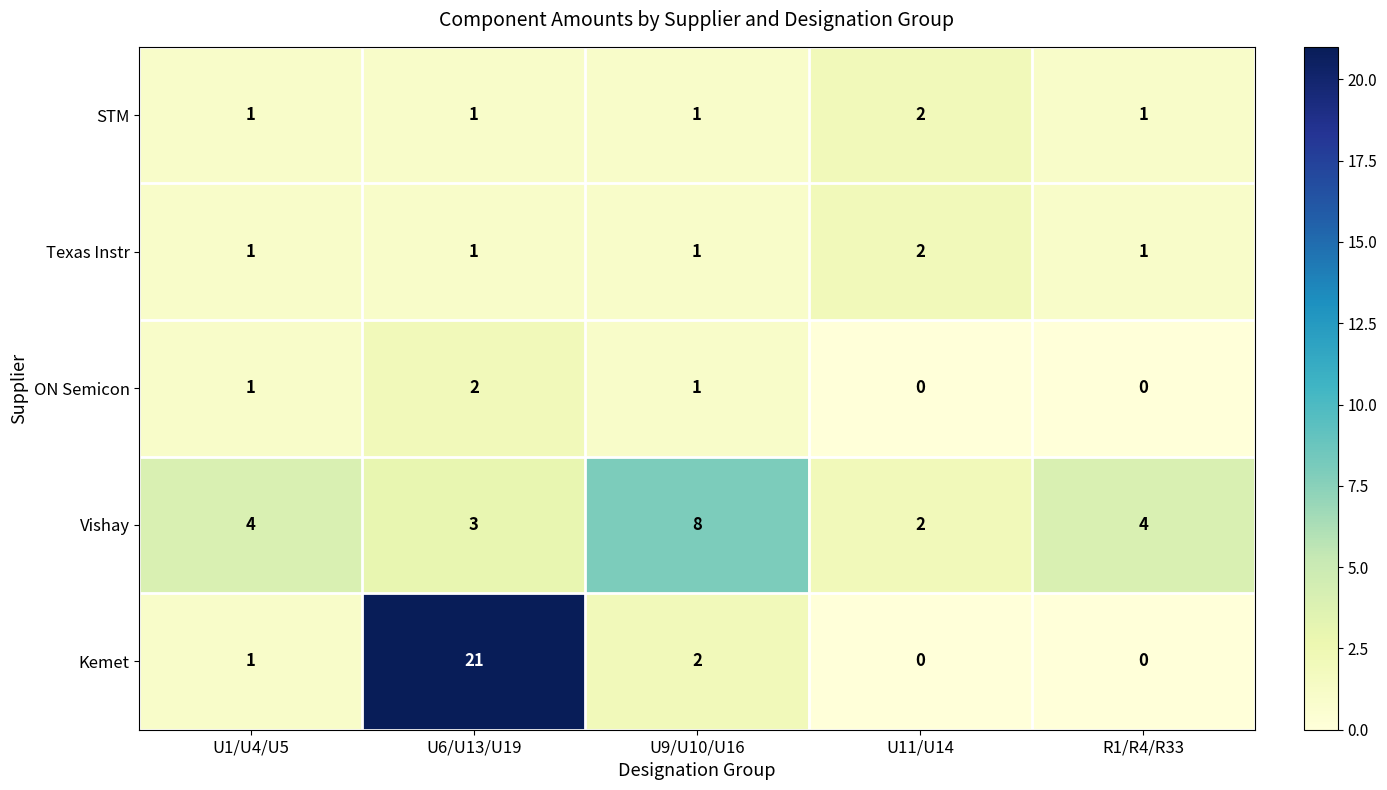

What is the maximum value shown in the chart?

21